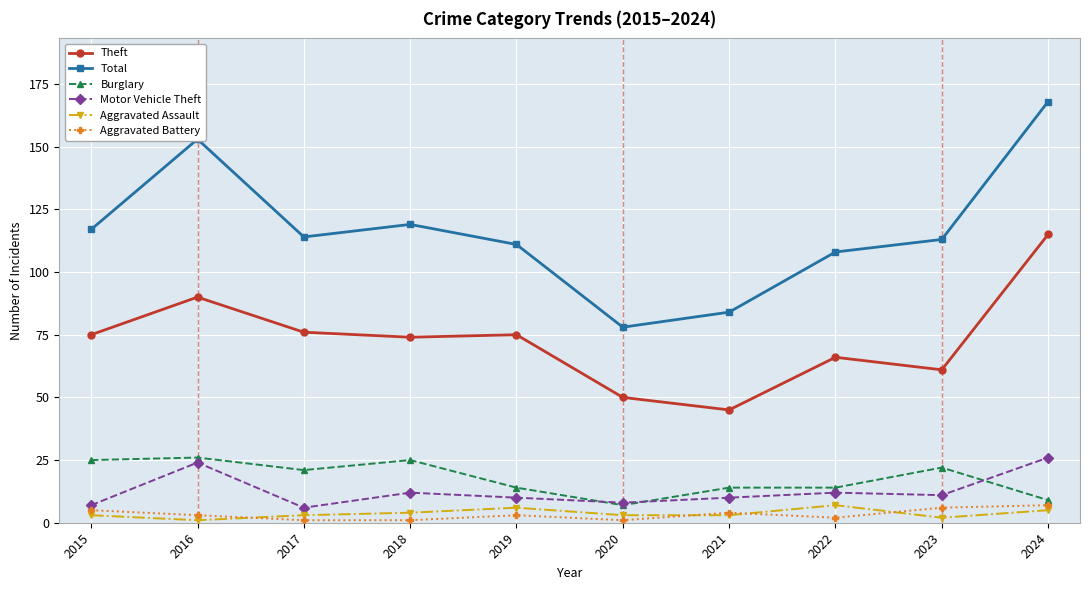

True or false: Theft and Aggravated Battery cross at least once.

False